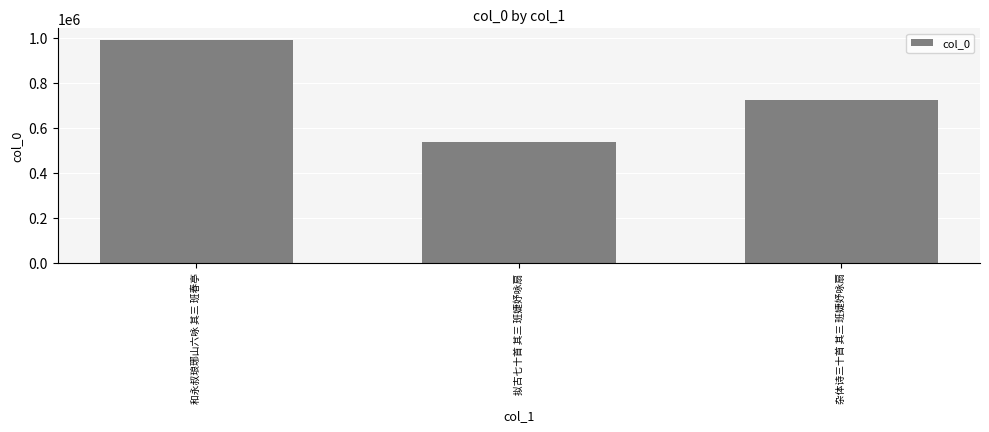

The chart shows a value of 990672 at 和永叔琅琊山六咏 其三 班春亭. True or false?

True